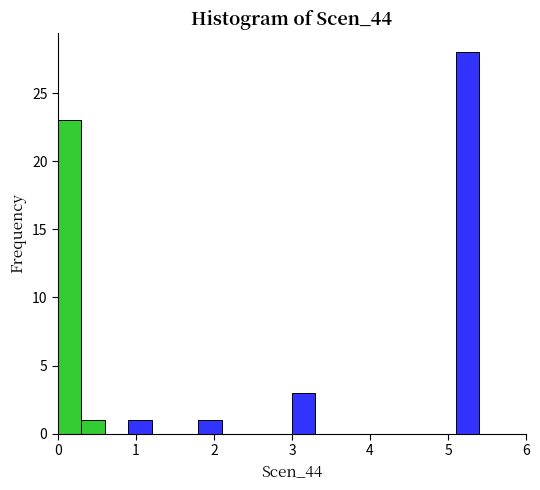

Around what value on the x-axis is the tallest bar? Give the approximate position of its centre, as read against the axis.

5.3